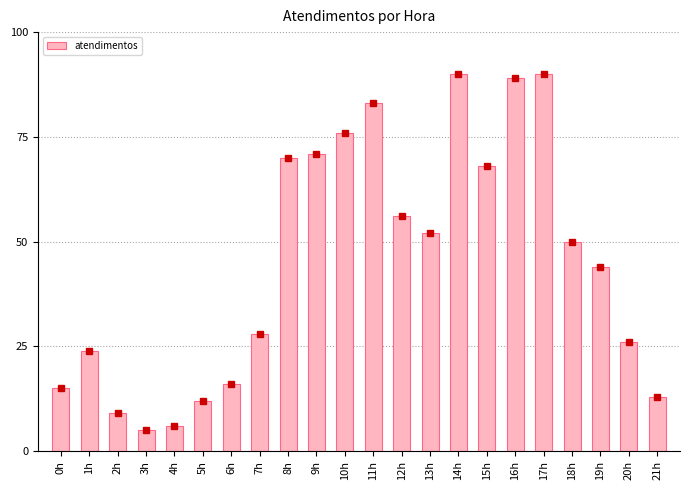

Between 12h and 13h, which is larger?

12h